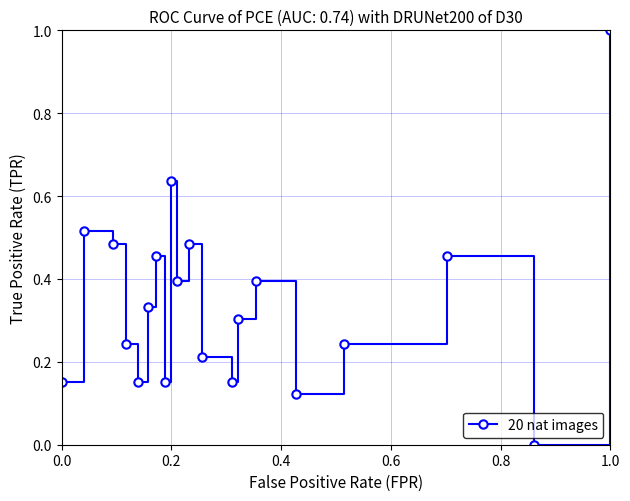

How many points are lower than both their immediate neighbors (excluding endpoints)?

6